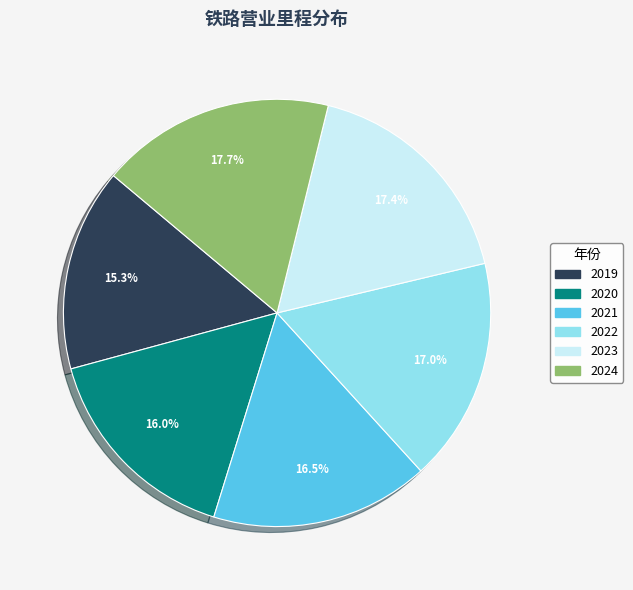

To the nearest percent, what is the combined percentage of 2020 and 2021?

33%